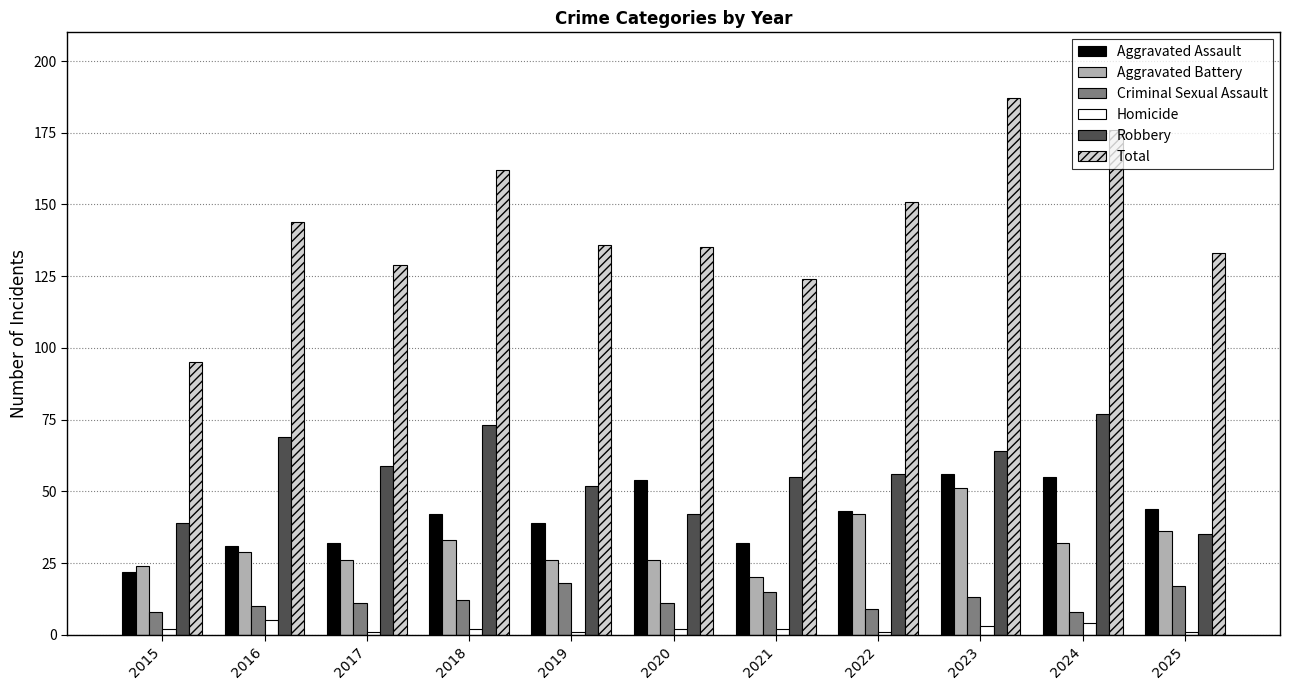

What is the difference between the Total values at 2019 and 2023?

51